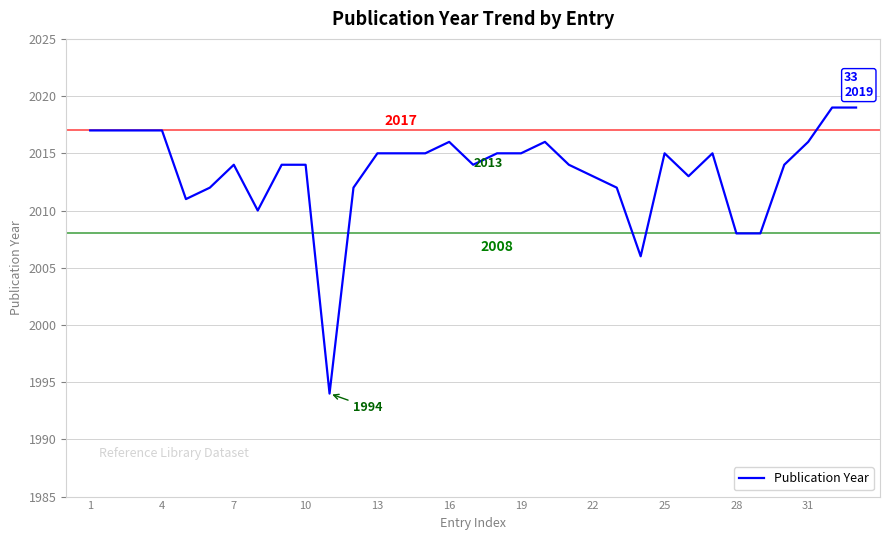

True or false: there are more than 2 points higher than both neighbors.

True